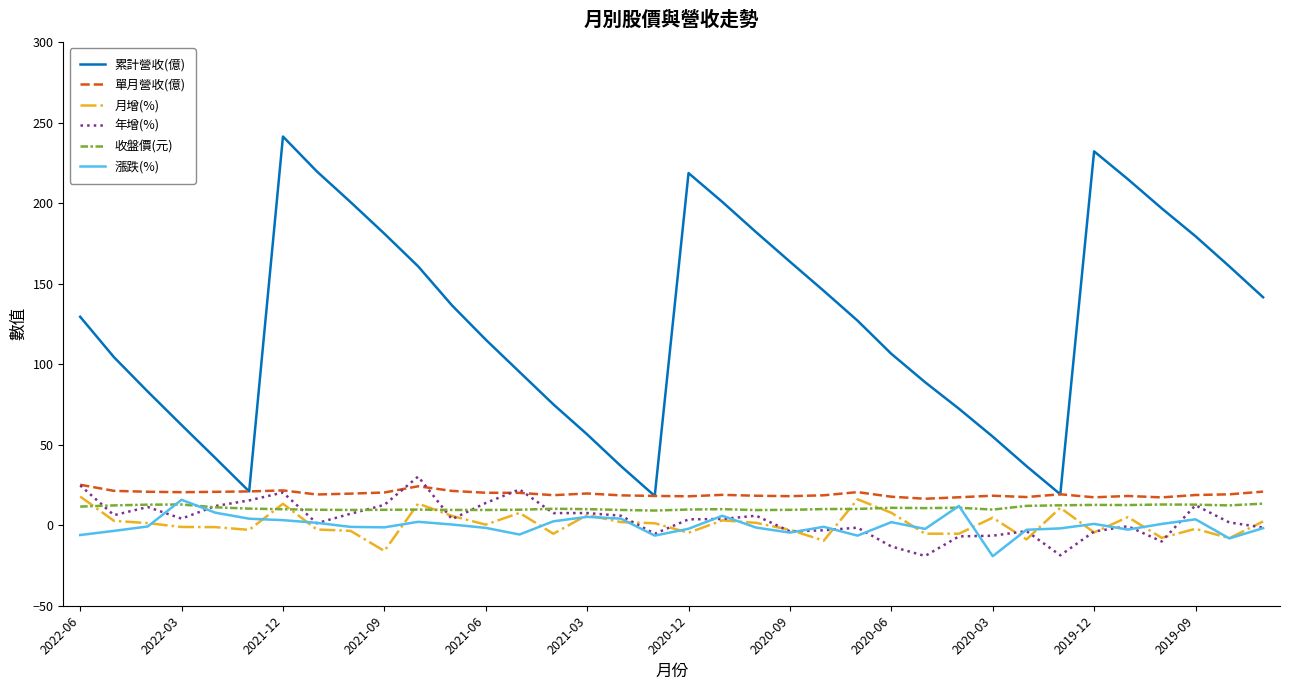

Count the number of categories in the chart.

36